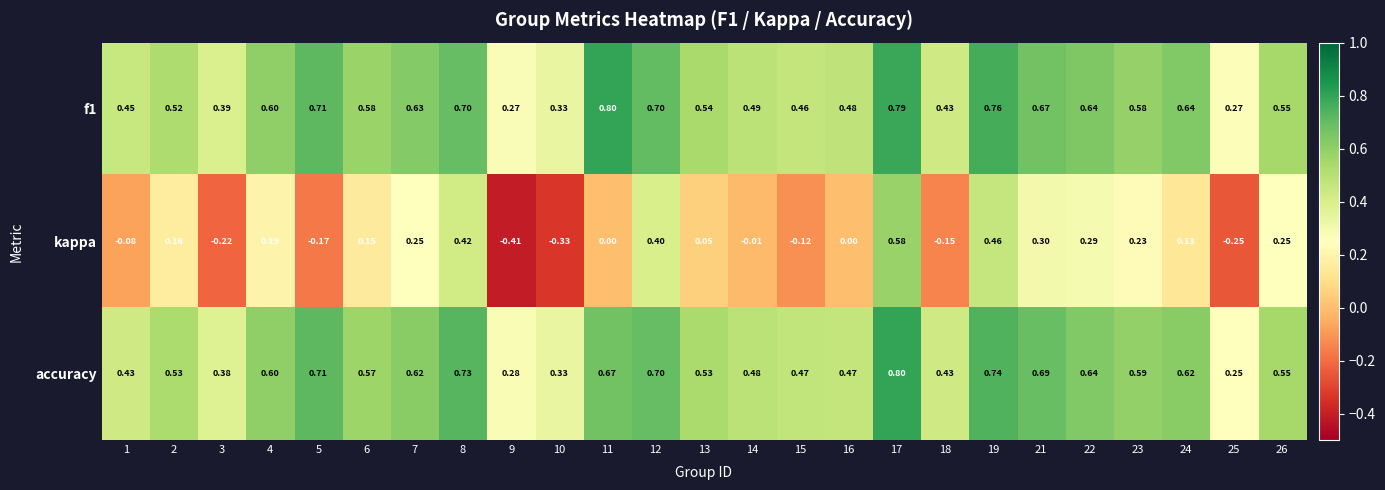

Between 7 and 8, which series saw the biggest shift?

kappa